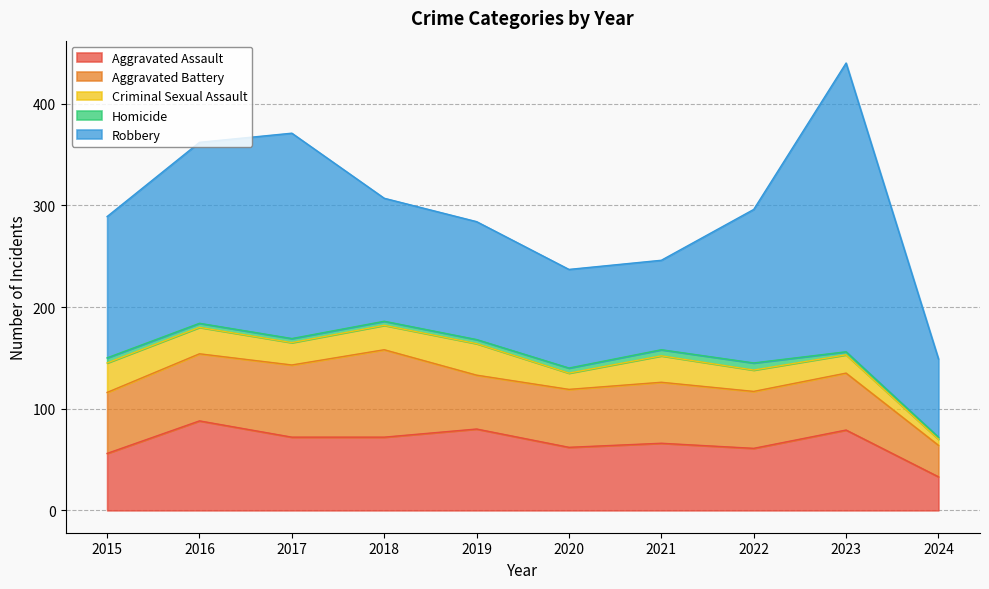

What is the average value of the Robbery series?

145